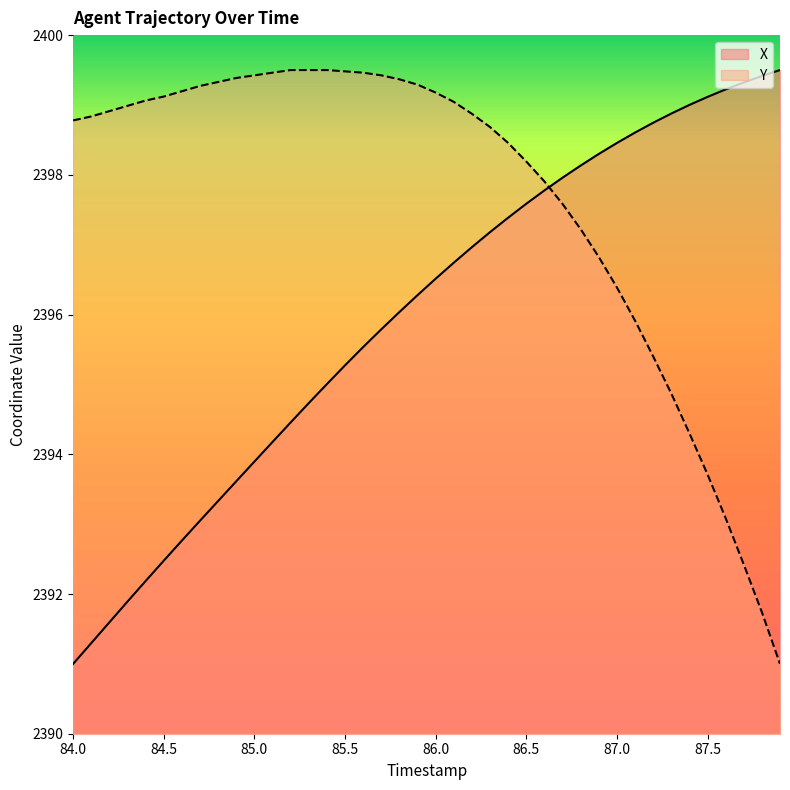

True or false: Y has more than 1 interior local peaks.

False